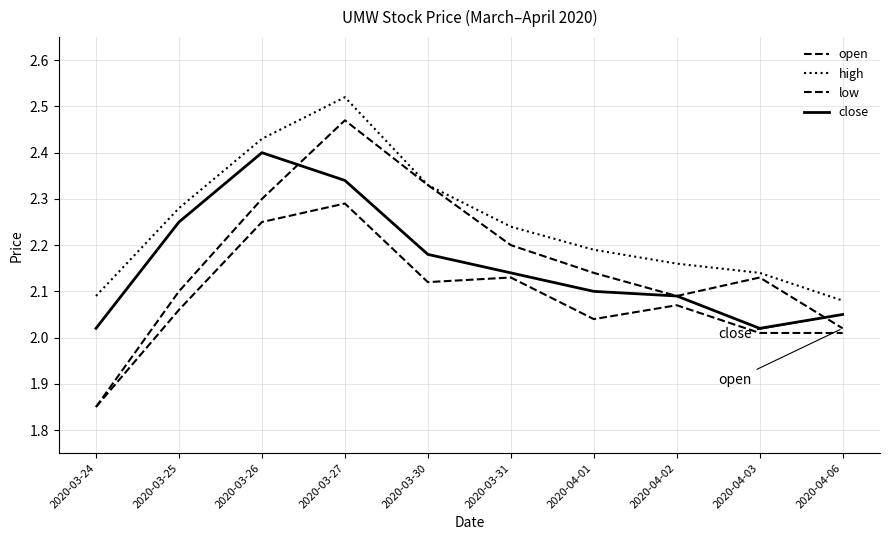

Does the chart have visible grid lines?

Yes